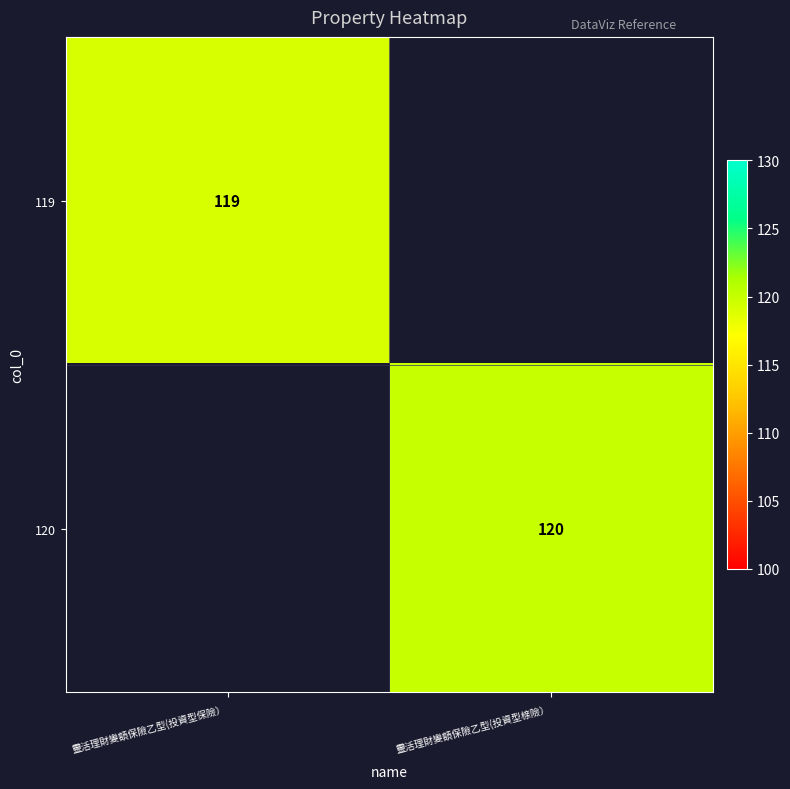

What is the total value across all series at 靈活理財變額保險乙型(投資型保險）?

119